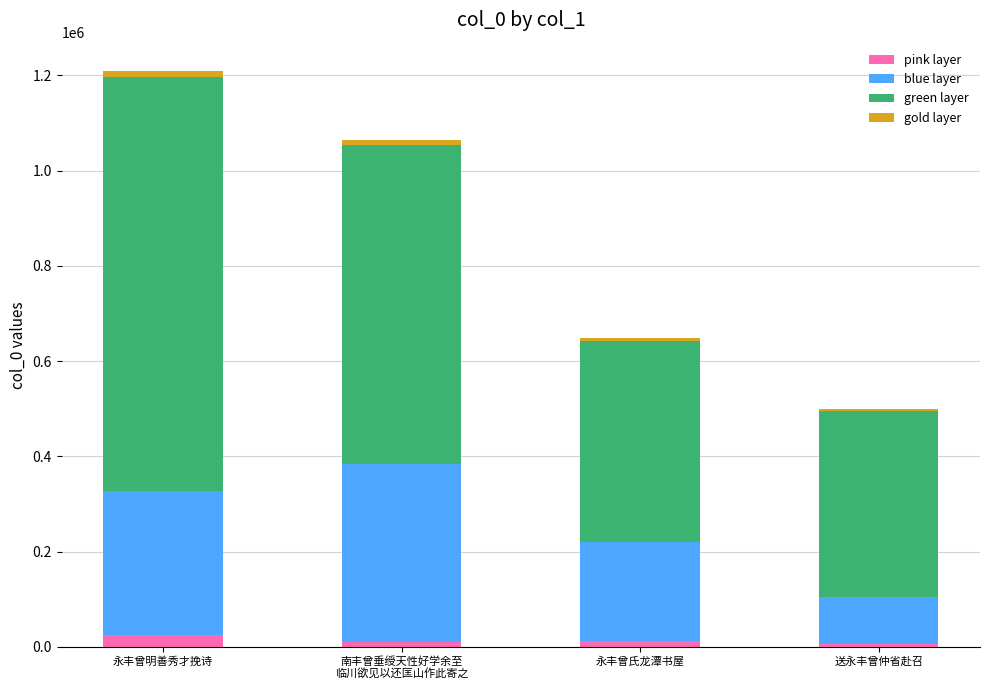

At which category is the sum across all series the highest?

永丰曾明善秀才挽诗